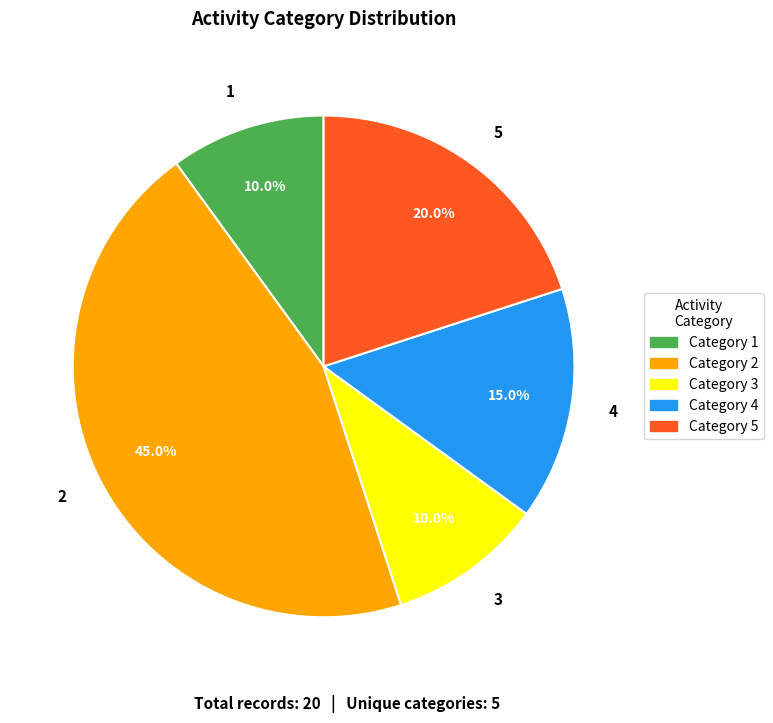

To the nearest percent, what is the difference between the largest and smallest slice percentages?

35%